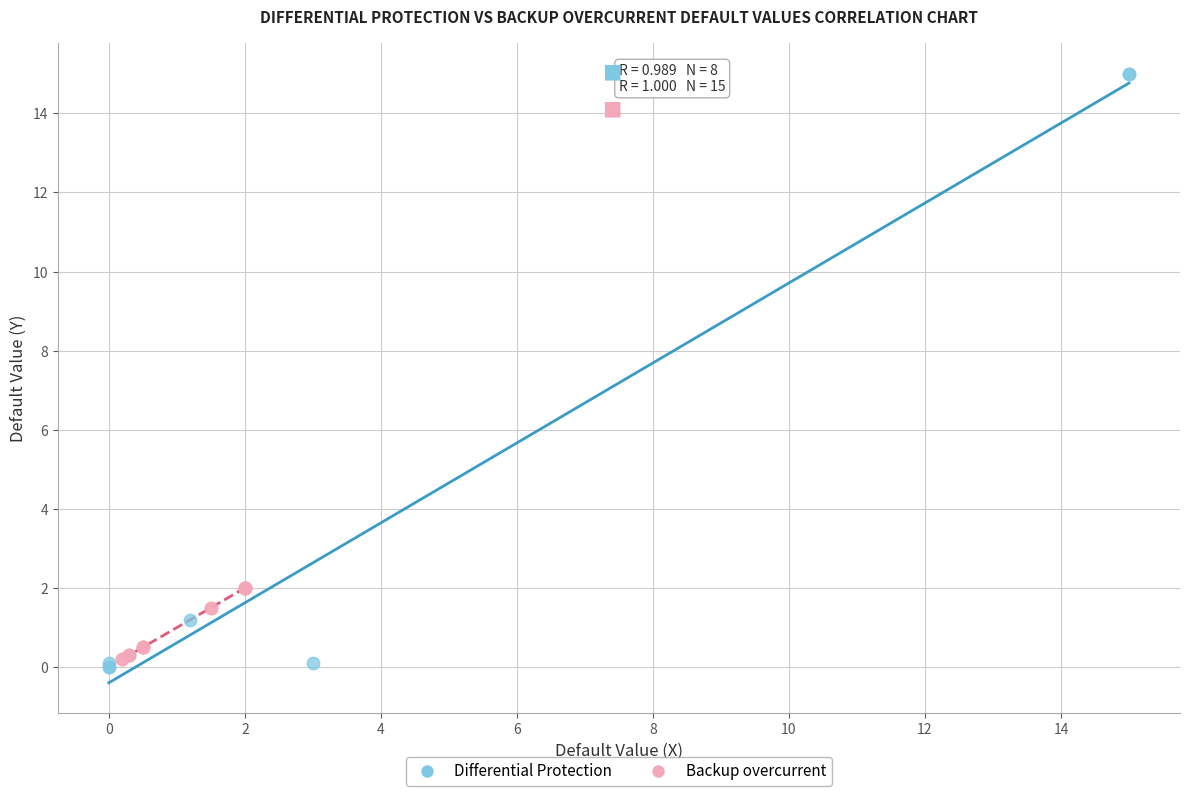

Which series contains the highest Y value?

Differential Protection